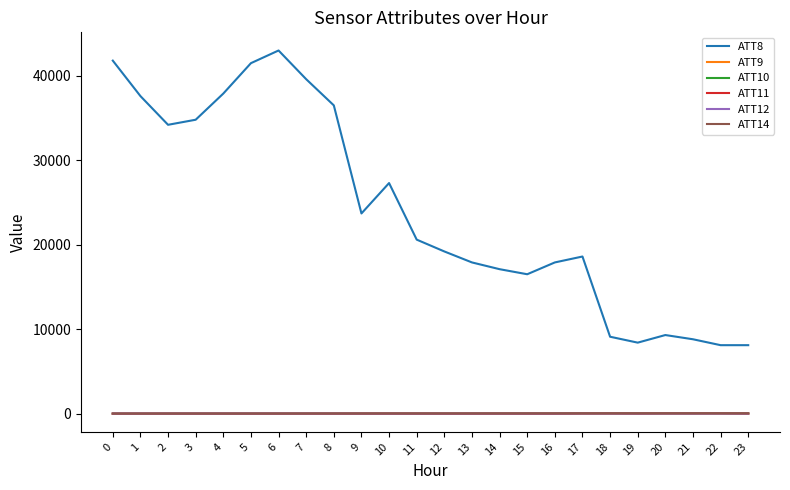

What is the difference between the second highest and second lowest values in the ATT10 series?

26.6